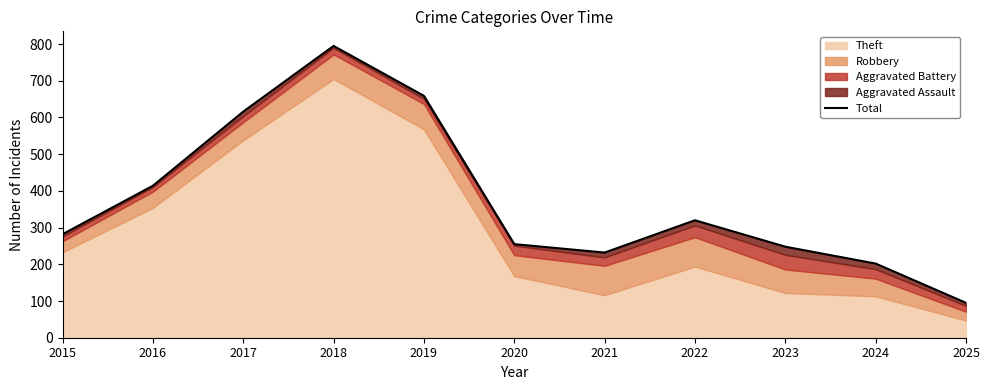

What is the greatest value displayed?

795